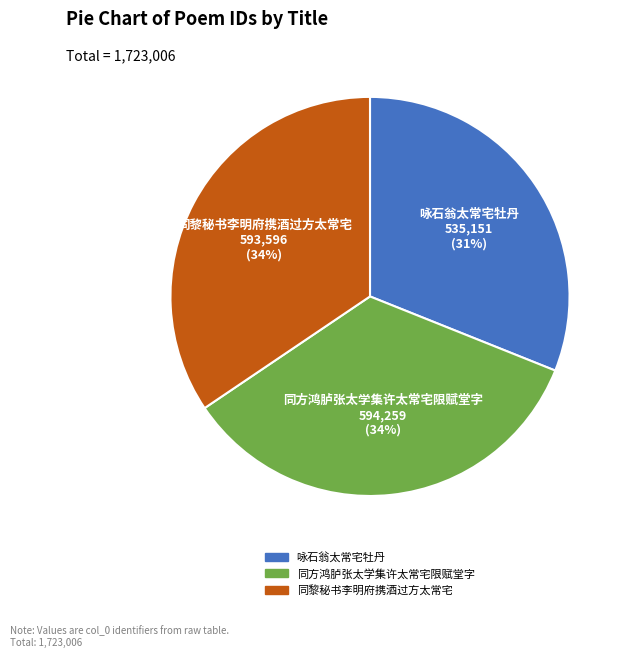

Does 同黎秘书李明府携酒过方太常宅 represent more than half of the total?

No